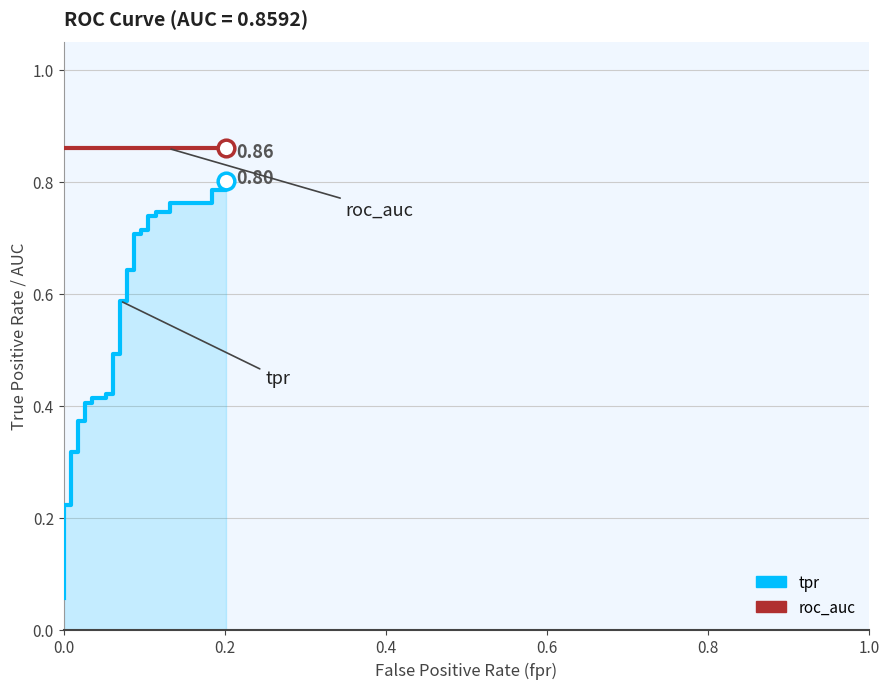

True or false: tpr and roc_auc intersect in this chart.

False